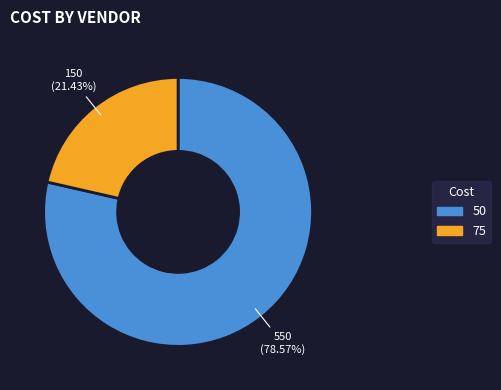

Which slice is the largest?

50